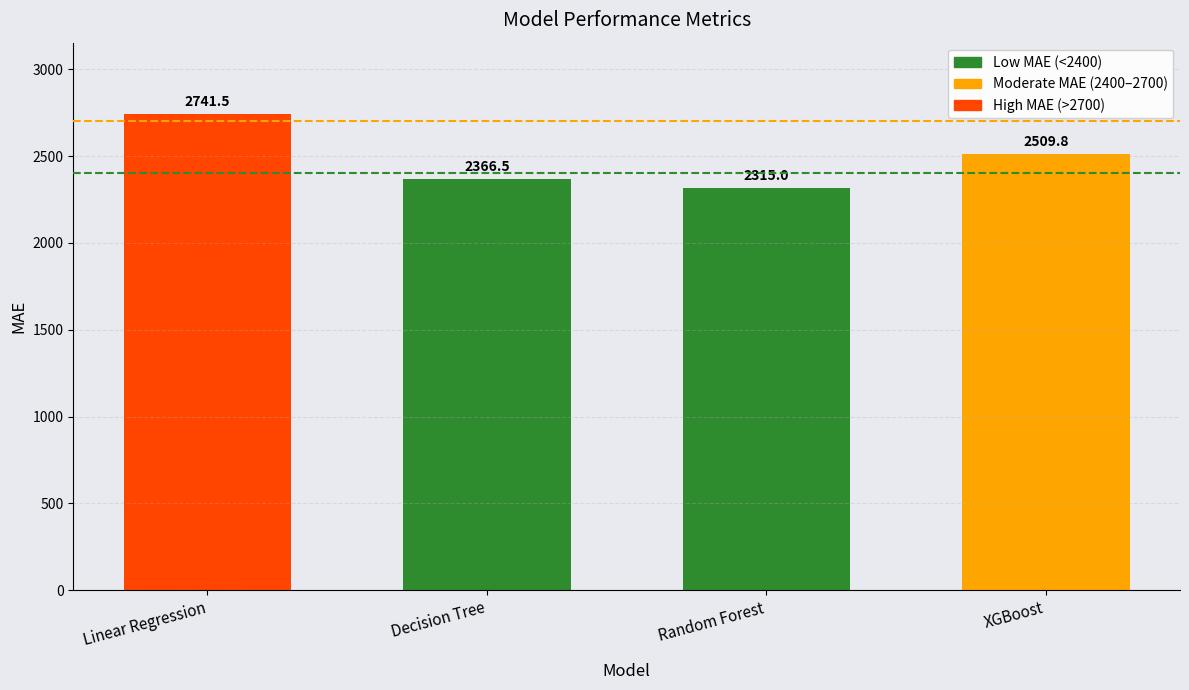

How many values exceed 2509?

2